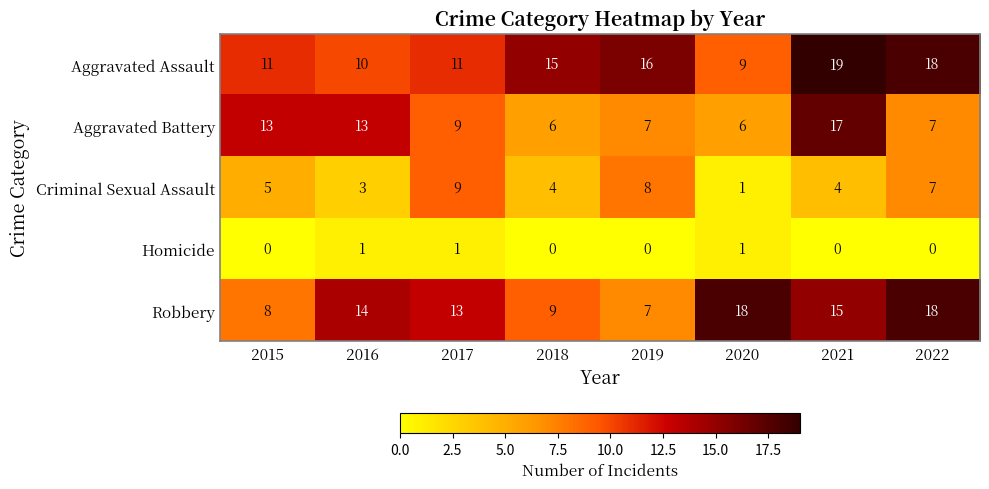

Which label corresponds to the largest value in the chart?

2021